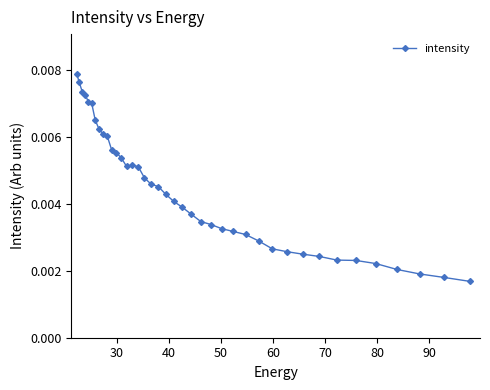

Is this an area chart (filled region under the line)?

No